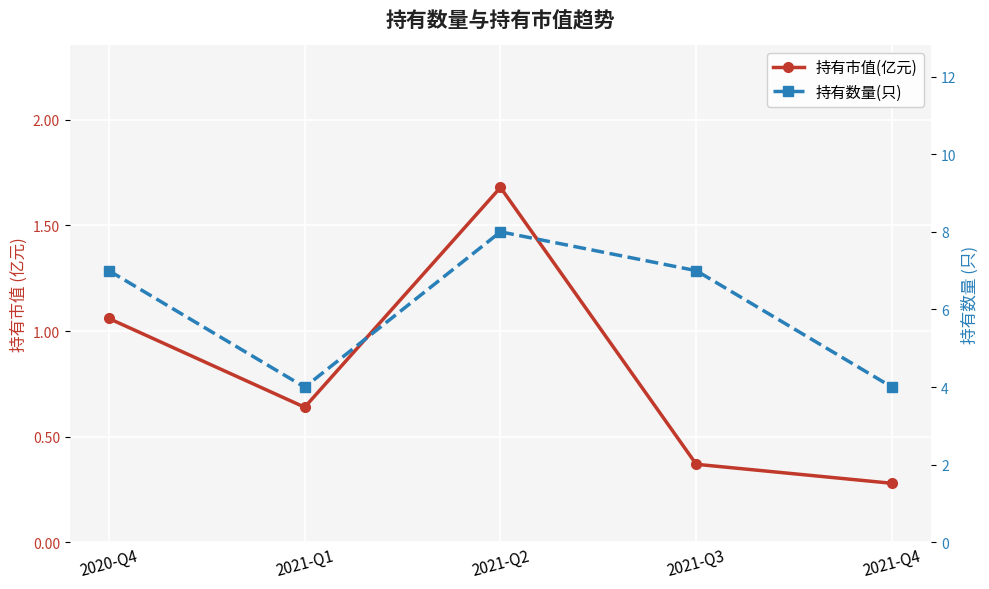

What is the value of the 持有市值(亿元) point at the 1st from the left?

1.1